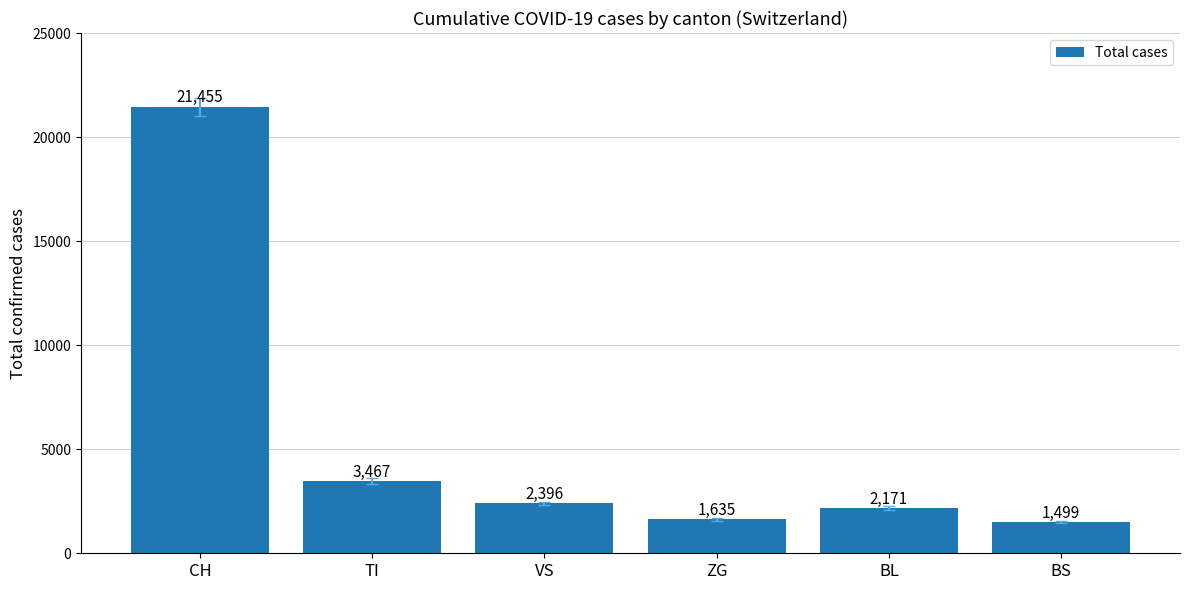

Between VS and BL, which is larger?

VS